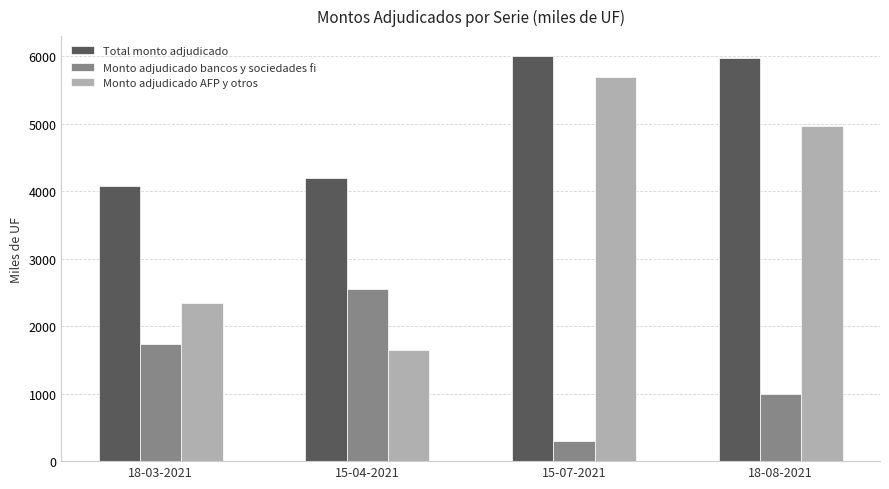

What is the value of the Monto adjudicado bancos y sociedades fi bar at the 1st from the left?

1730